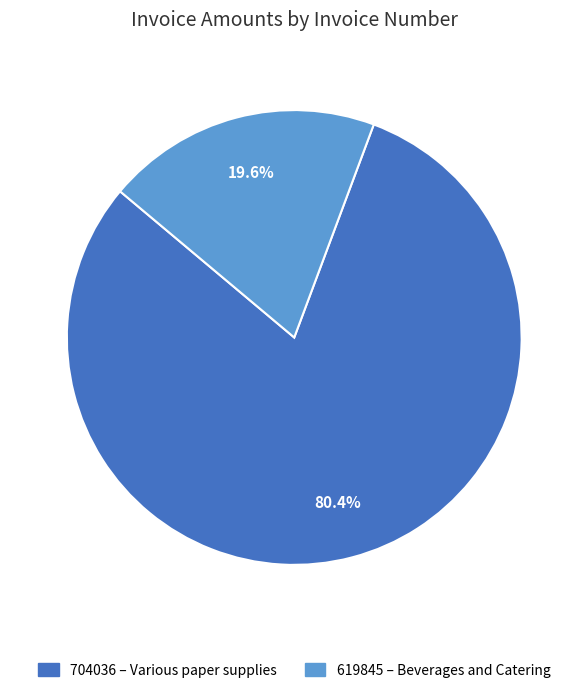

To the nearest percent, what is the average slice percentage?

50%